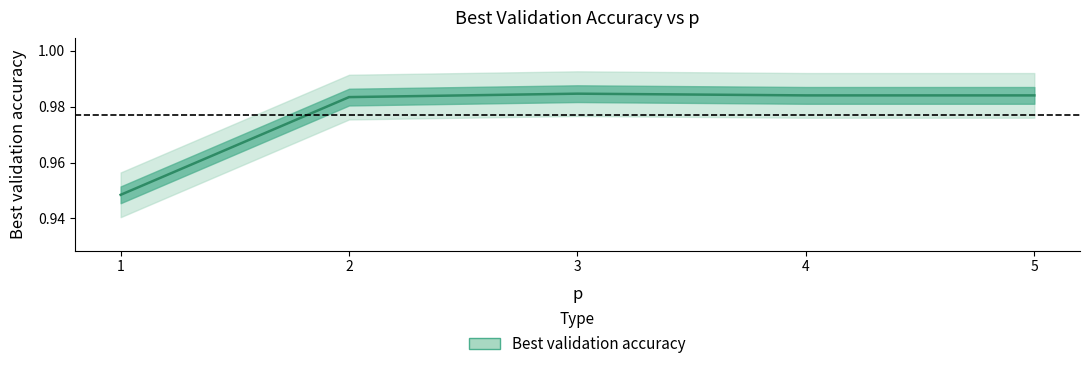

Which has a higher value, 2 or 5?

5